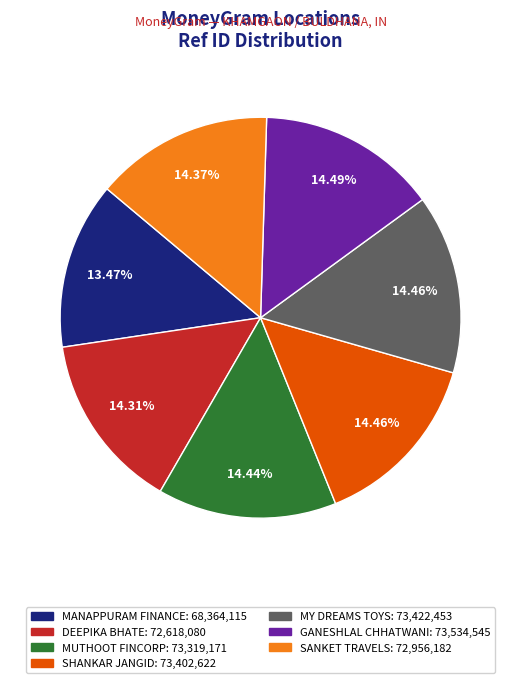

Is there a majority slice in this chart?

No